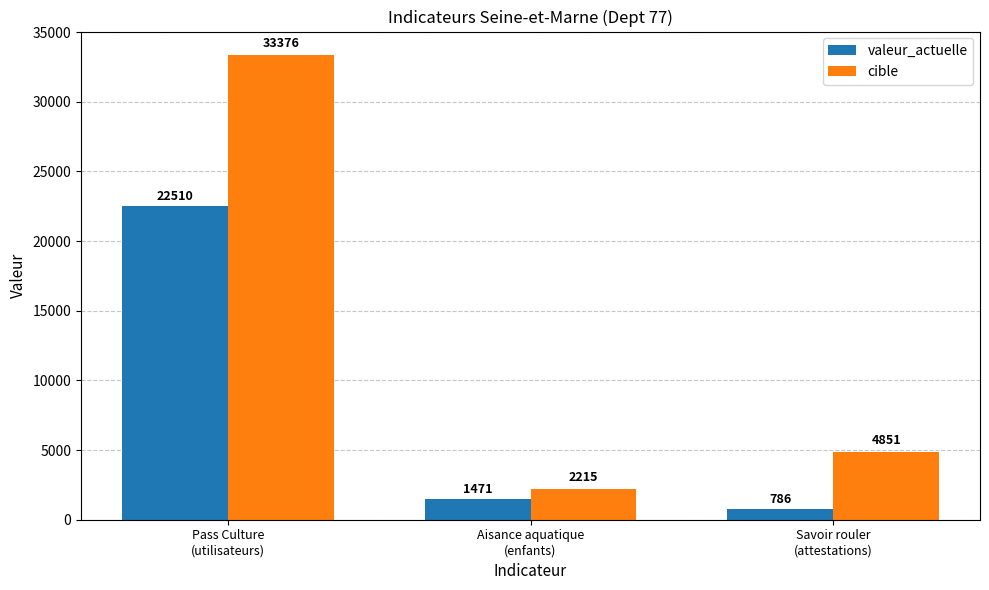

Is it true that valeur_actuelle equals 786 at Savoir rouler
(attestations)?

True